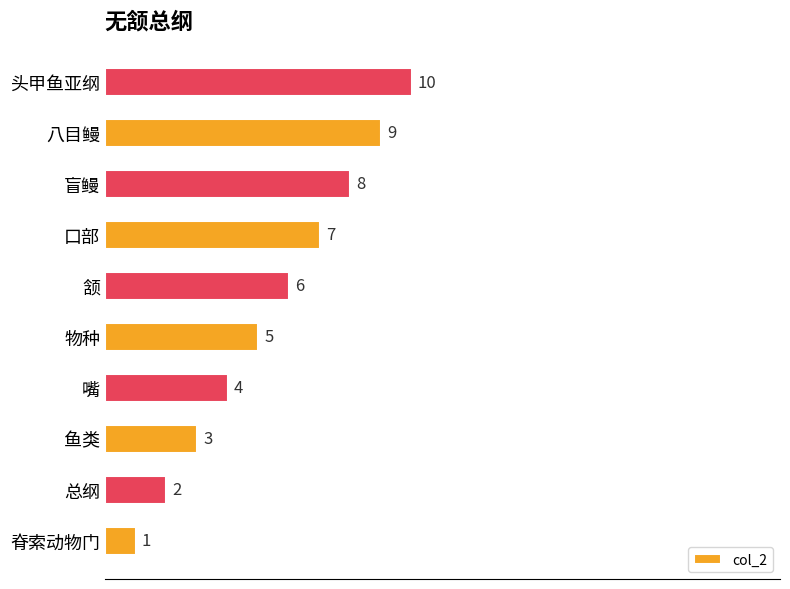

List the labels in order of value, smallest first.

脊索动物门, 总纲, 鱼类, 嘴, 物种, 颔, 口部, 盲鳗, 八目鳗, 头甲鱼亚纲